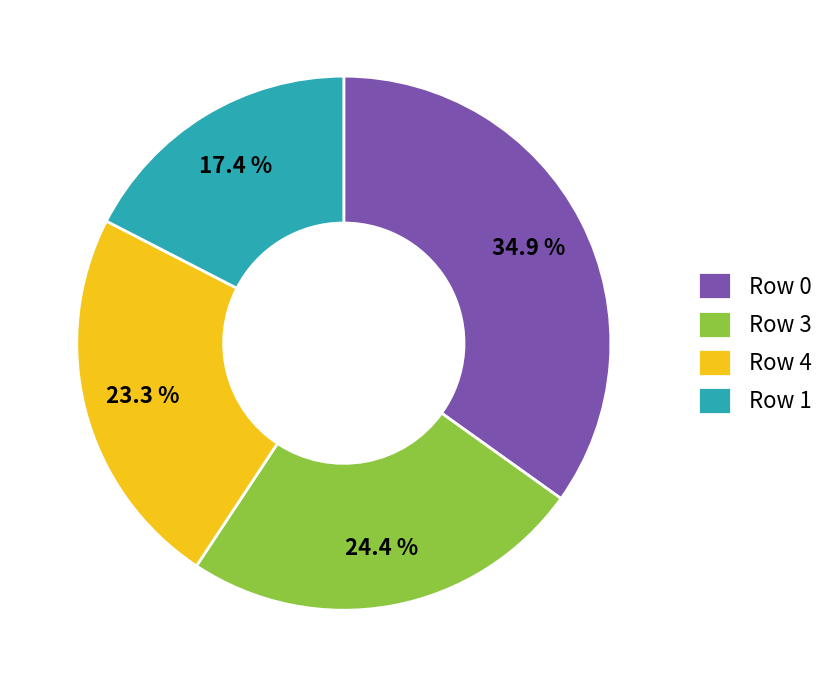

Rank the categories by value from highest to lowest.

Row 0, Row 3, Row 4, Row 1